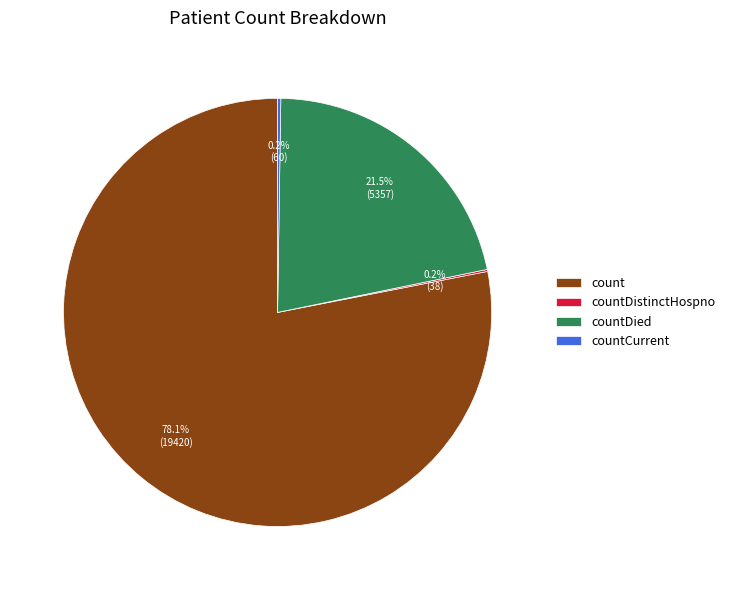

What percentage is NOT represented by count?

21.9%